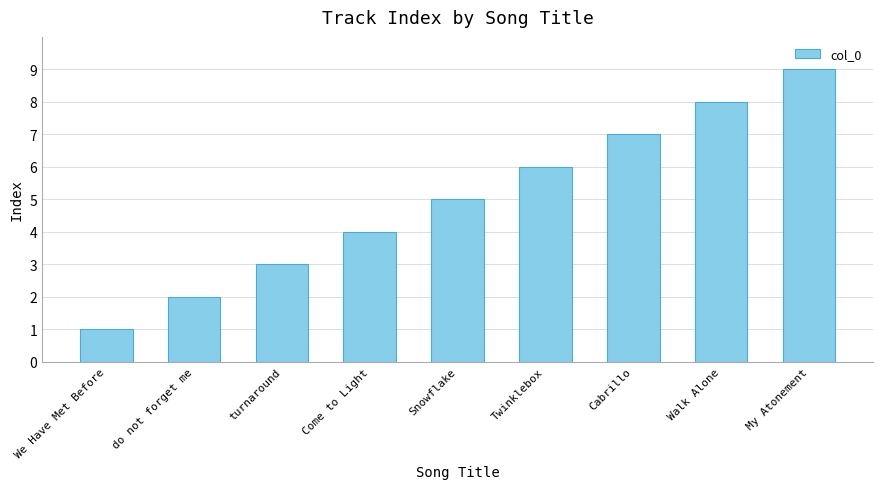

How many bars are there in total?

9